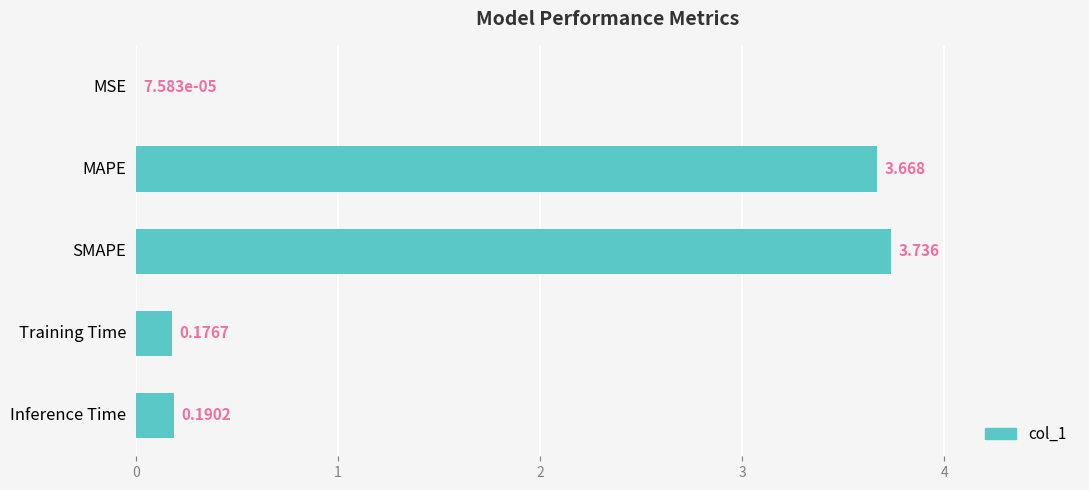

At which label is the value closest to 1?

Inference Time